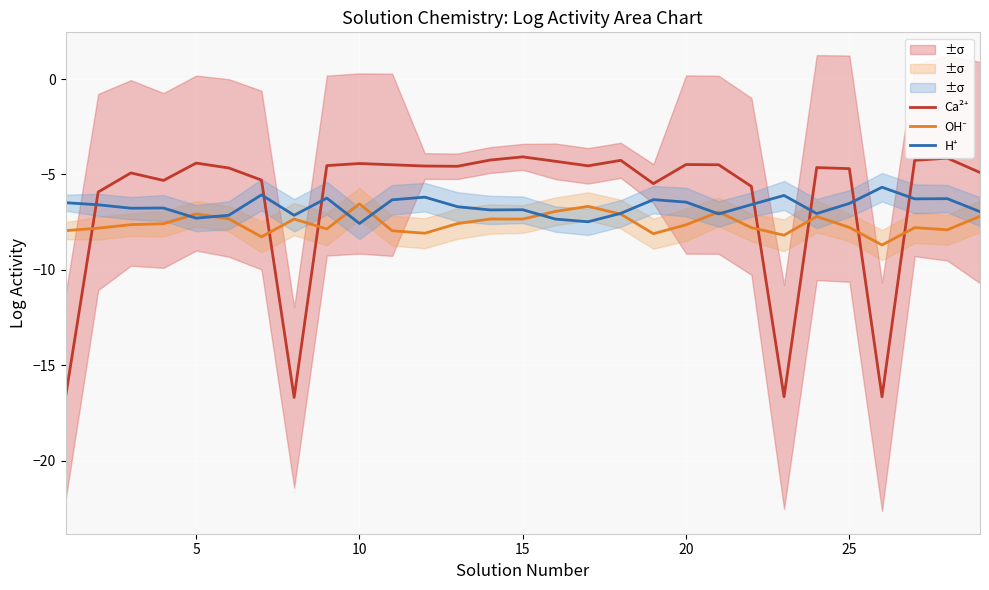

Is this an area chart (filled region under the line)?

No